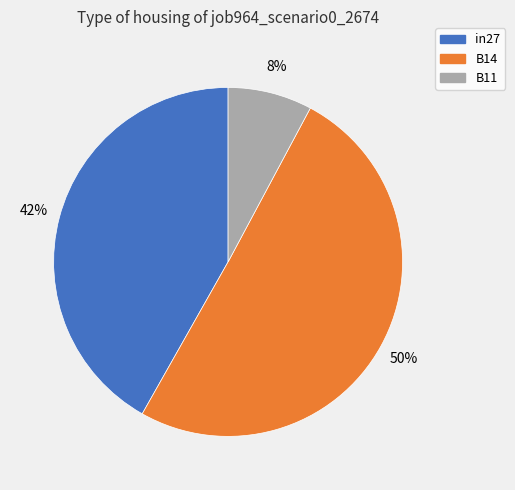

How many segments does this pie chart have?

3